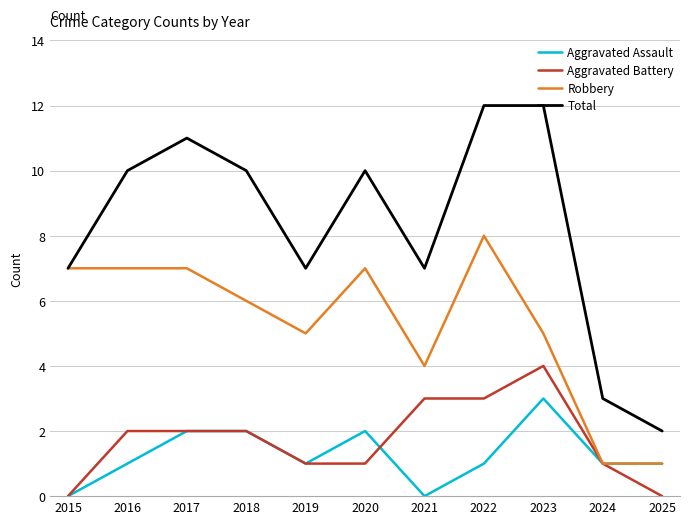

Reading right to left, list all the values displayed in this chart.

Aggravated Assault: 2025=1	2024=1	2023=3	2022=1	2021=0	2020=2	2019=1	2018=2	2017=2	2016=1	2015=0
Aggravated Battery: 2025=0	2024=1	2023=4	2022=3	2021=3	2020=1	2019=1	2018=2	2017=2	2016=2	2015=0
Robbery: 2025=1	2024=1	2023=5	2022=8	2021=4	2020=7	2019=5	2018=6	2017=7	2016=7	2015=7
Total: 2025=2	2024=3	2023=12	2022=12	2021=7	2020=10	2019=7	2018=10	2017=11	2016=10	2015=7